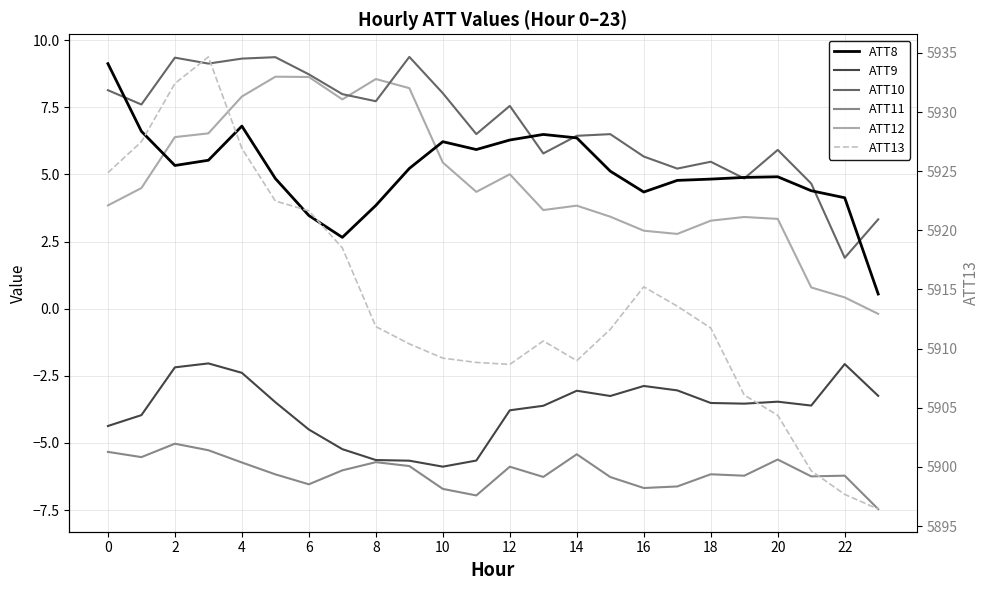

Which category has the lowest value in the ATT11 series?

23